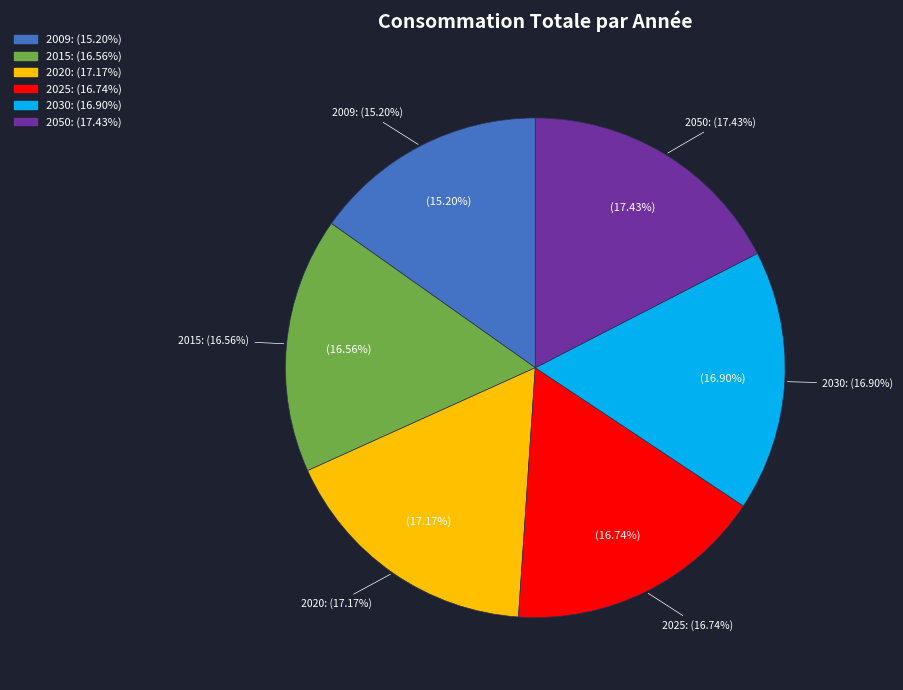

What portion of the pie excludes 2025?

83.3%